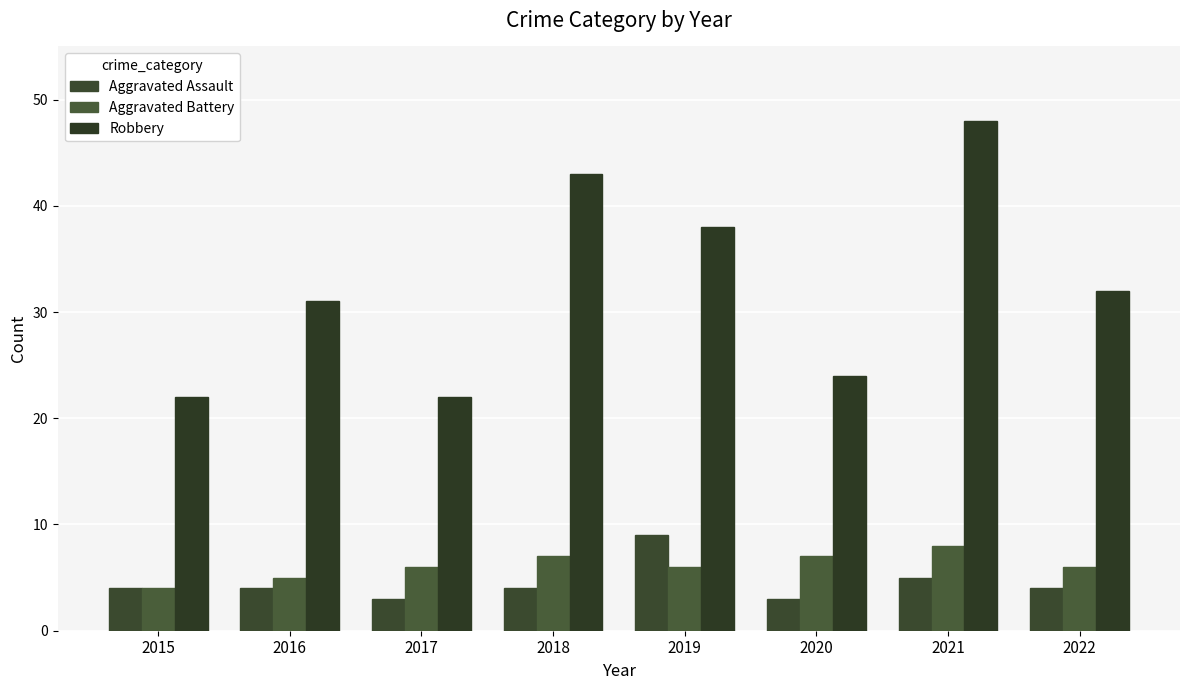

What is the total value across all series at 2021?

61